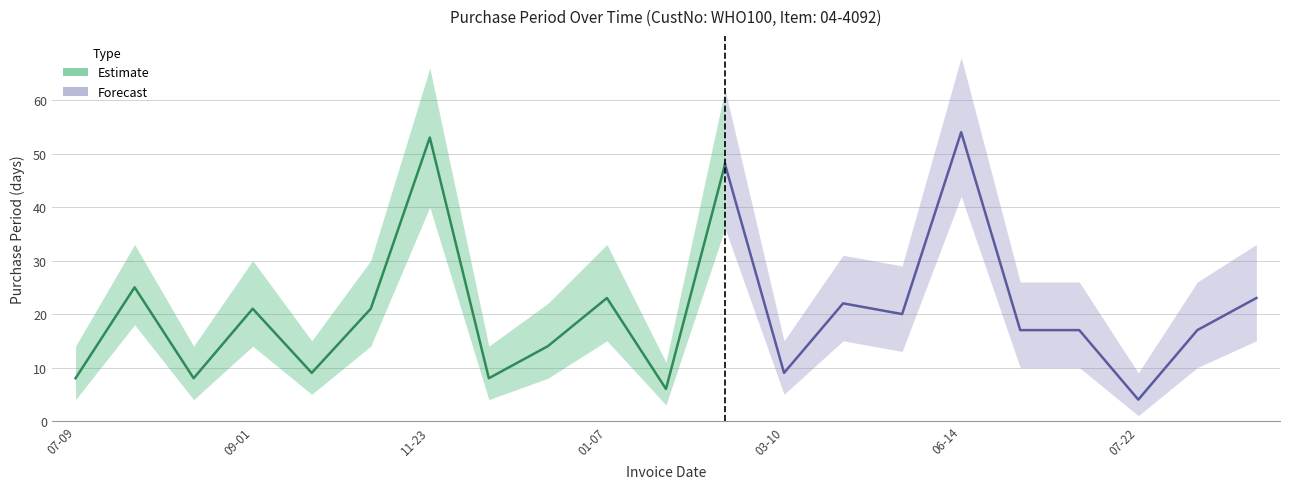

Where does the data first go above 17?

2015-08-03